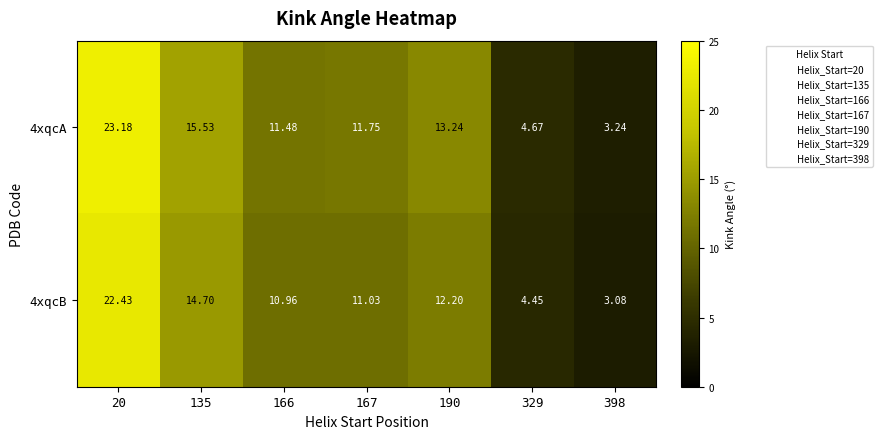

Is the value of 4xqcB at 20 greater than the value of 4xqcA at 329?

Yes